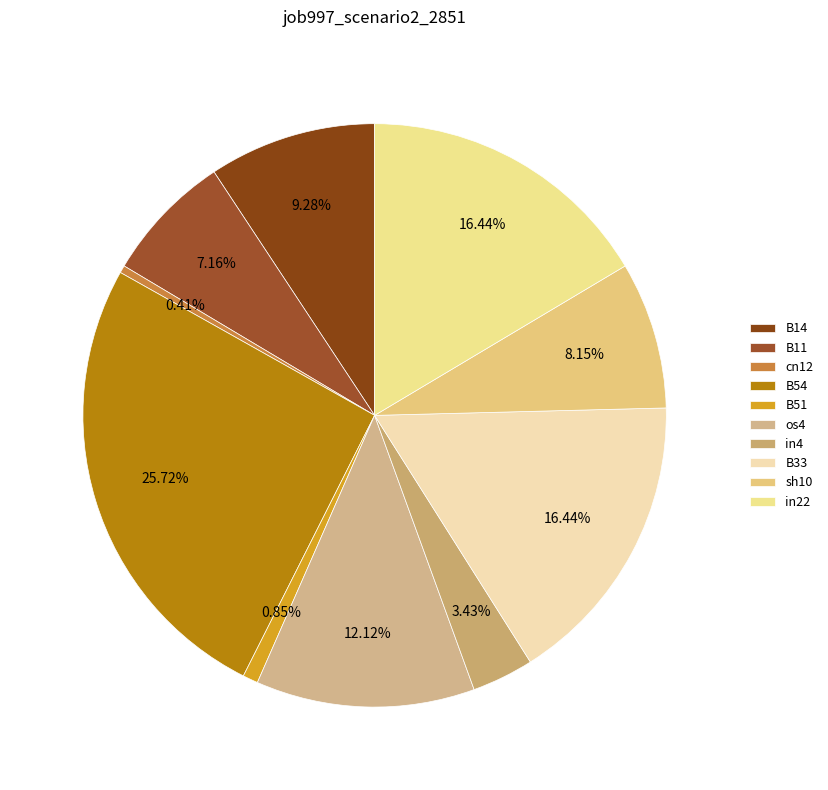

True or false: B51 accounts for 1% of the total.

True